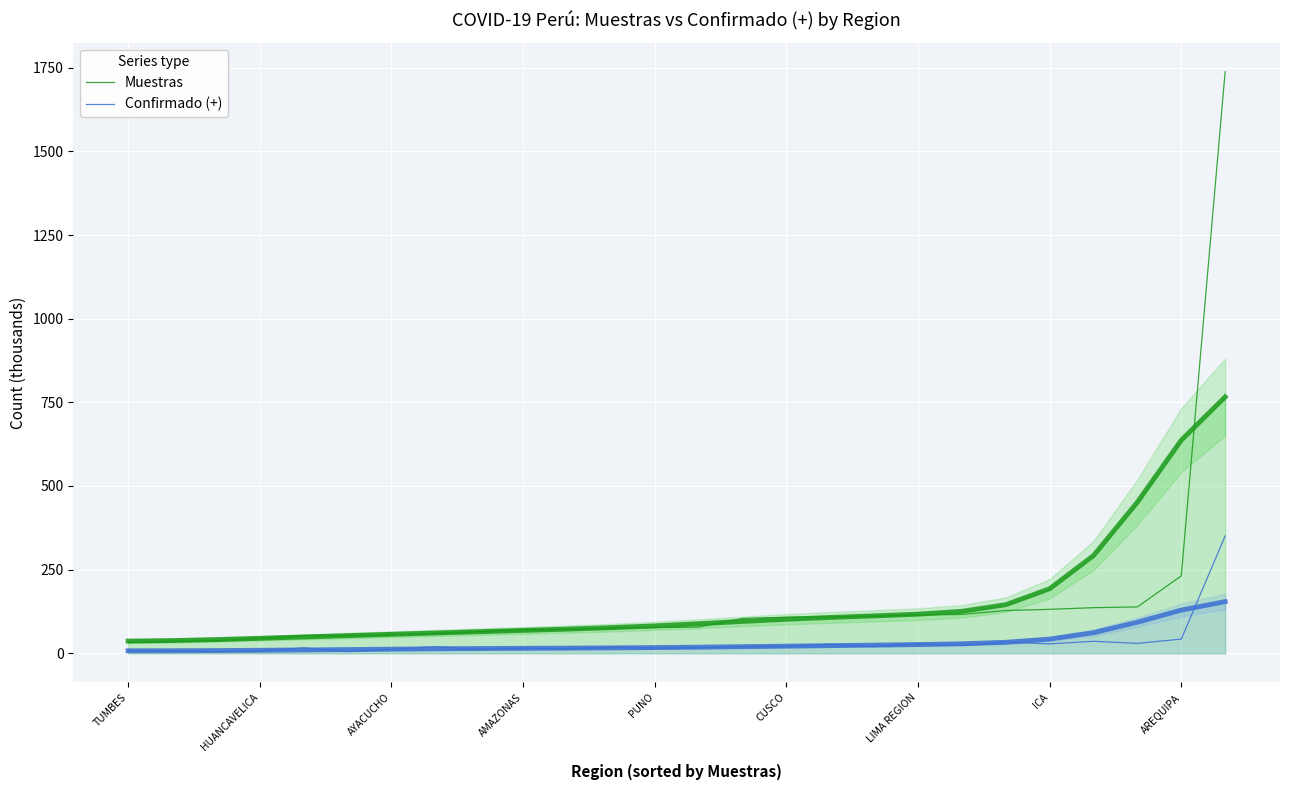

What is the difference between the Muestras values at 23 and ICA?

79.3